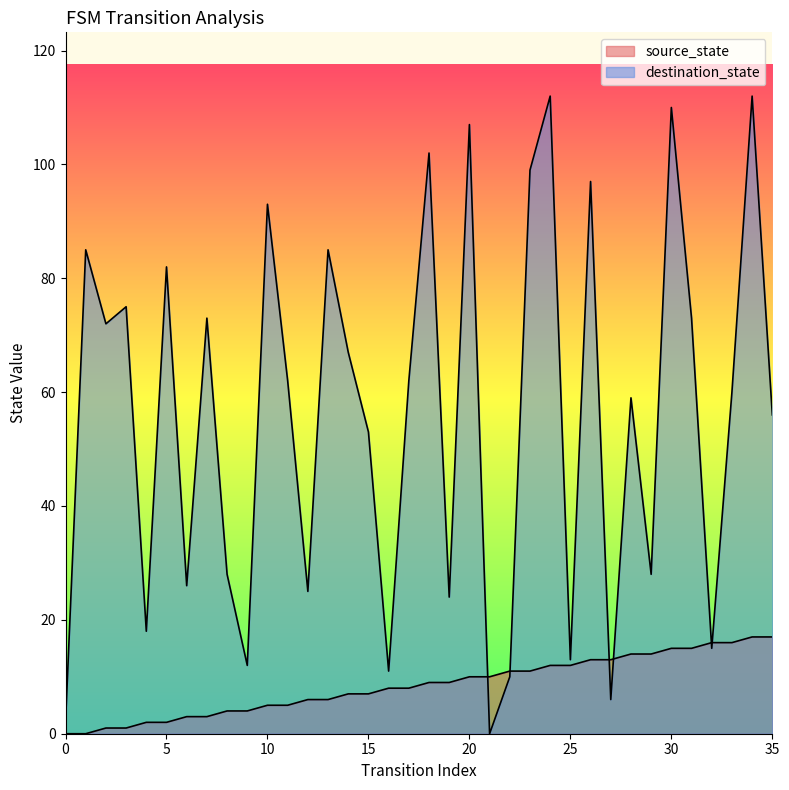

Is the value of source_state at 27 greater than the value of destination_state at 17?

No